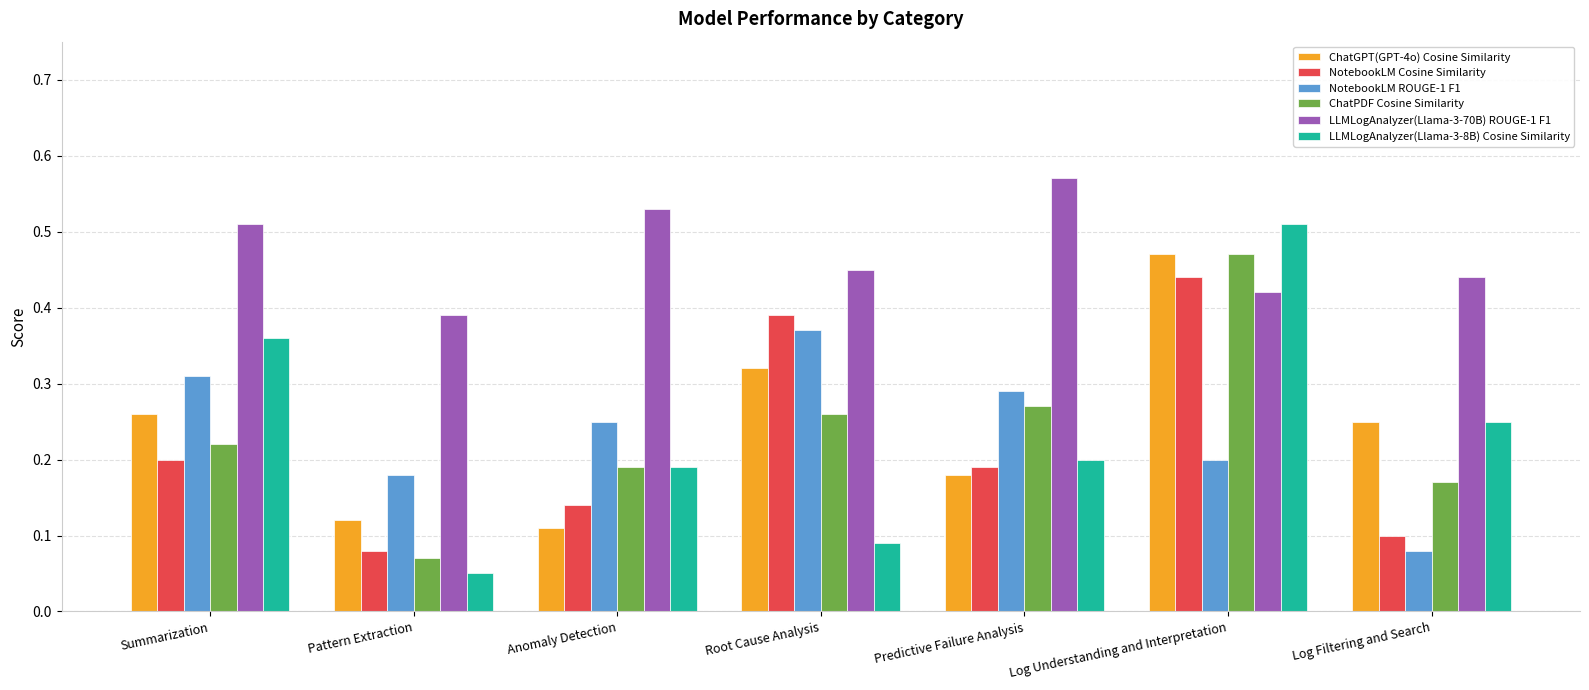

Count the ChatPDF Cosine Similarity values in the range 0 to 1.

7